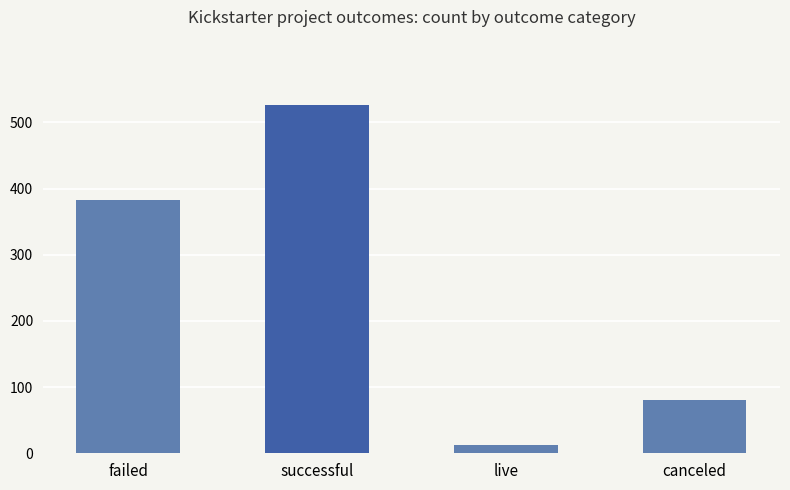

What is the smallest value displayed?

12